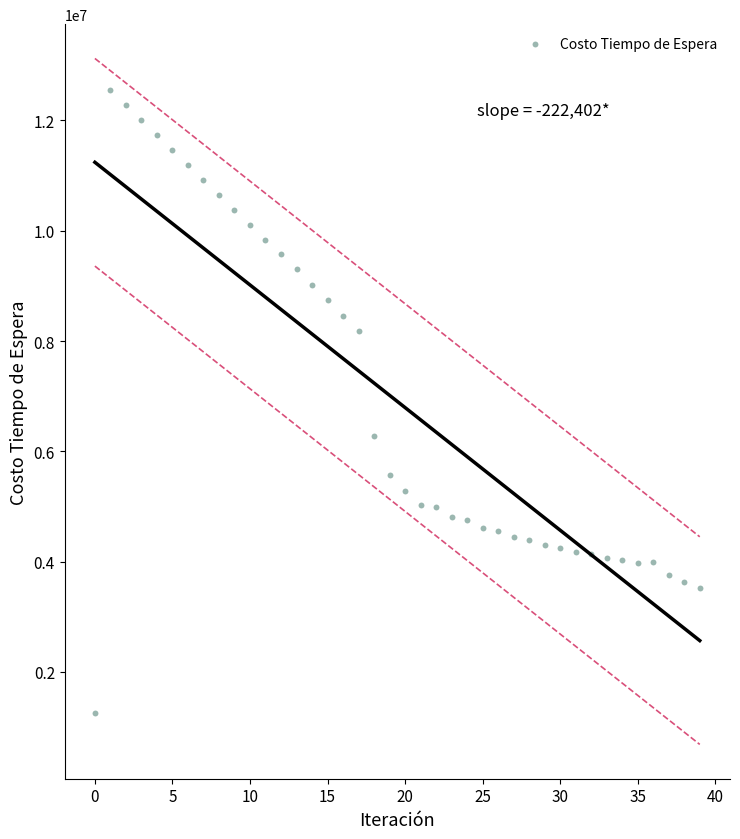

What is the range of Y values (max minus min)?

11290844.7